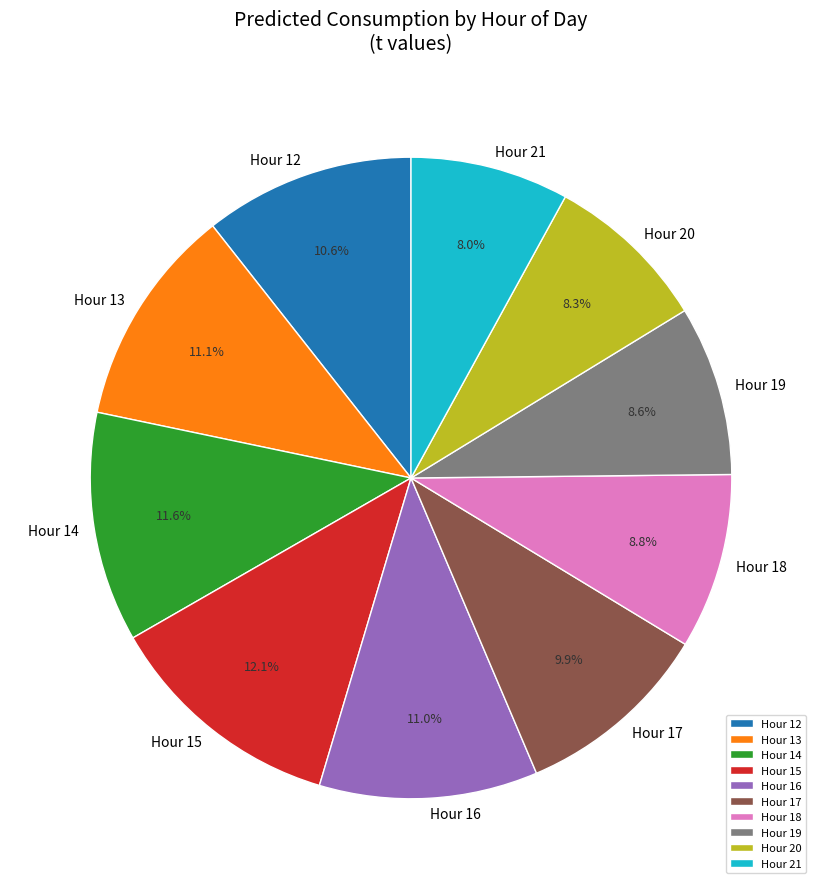

Count the number of slices in the pie.

10